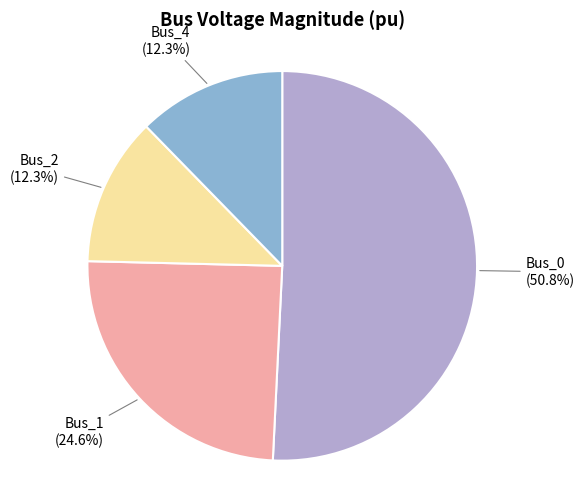

How many segments does this pie chart have?

4